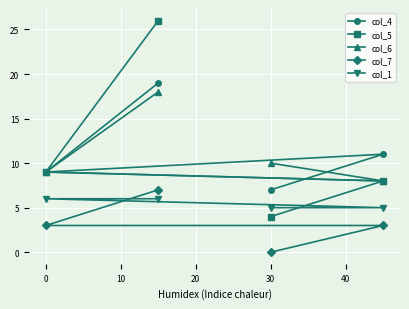

Which series has the widest spread of values?

col_5